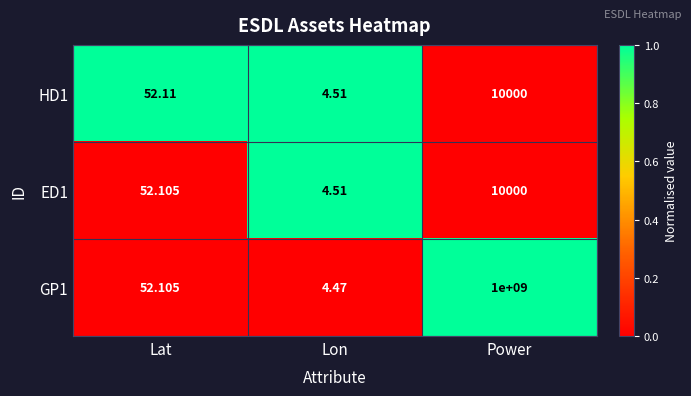

Between Lon and Power, which series saw the biggest shift?

GP1